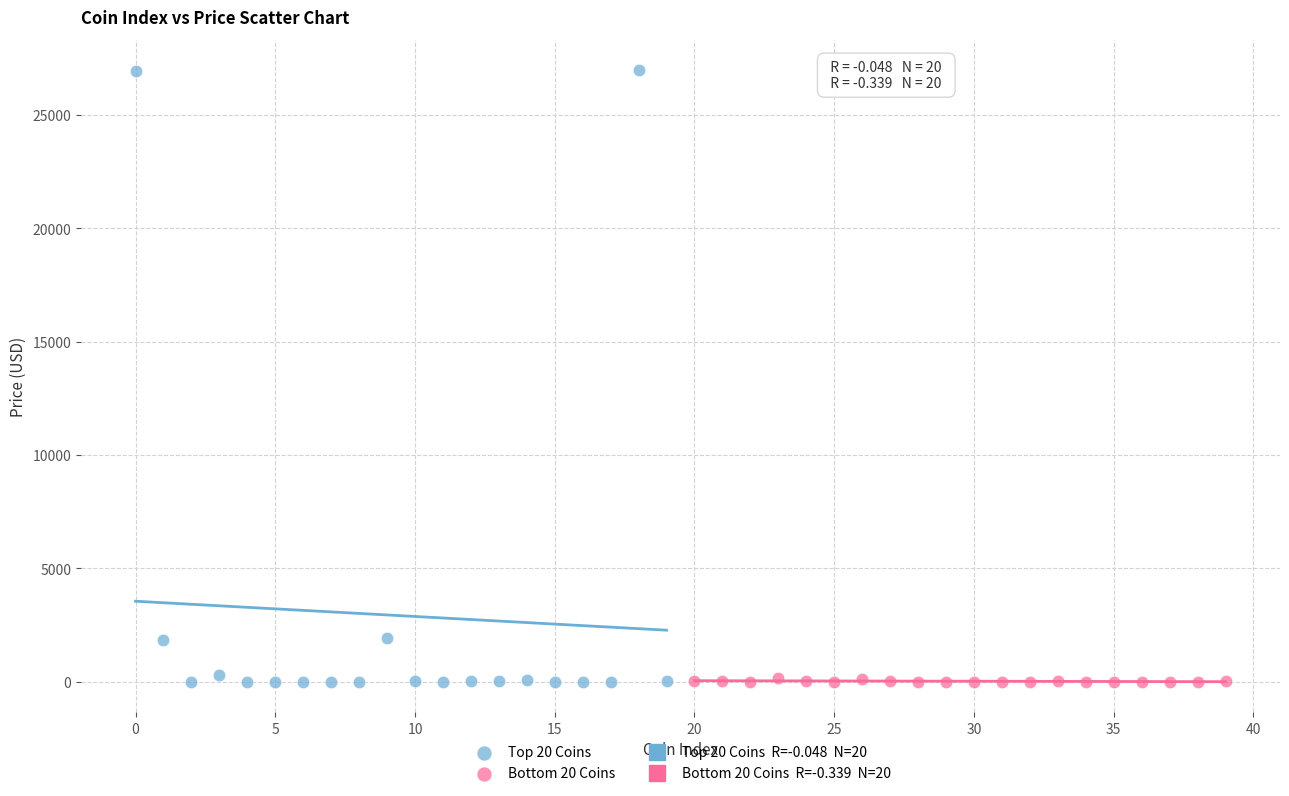

Which series reaches the maximum Y coordinate?

Top 20 Coins